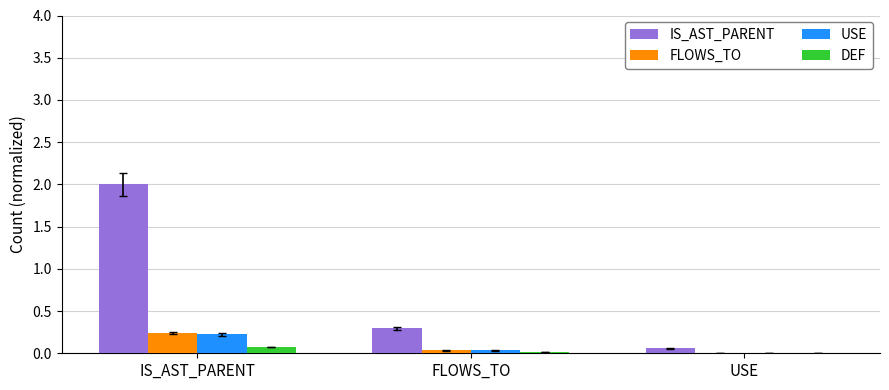

At which category is the sum across all series the highest?

IS_AST_PARENT